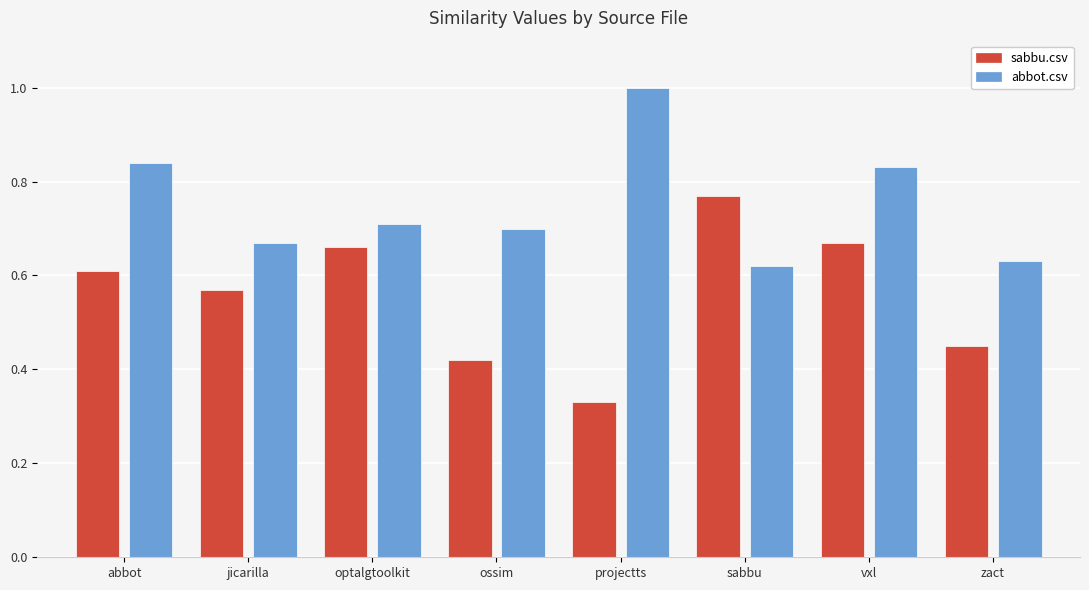

Where is abbot.csv nearest to the value 0?

sabbu